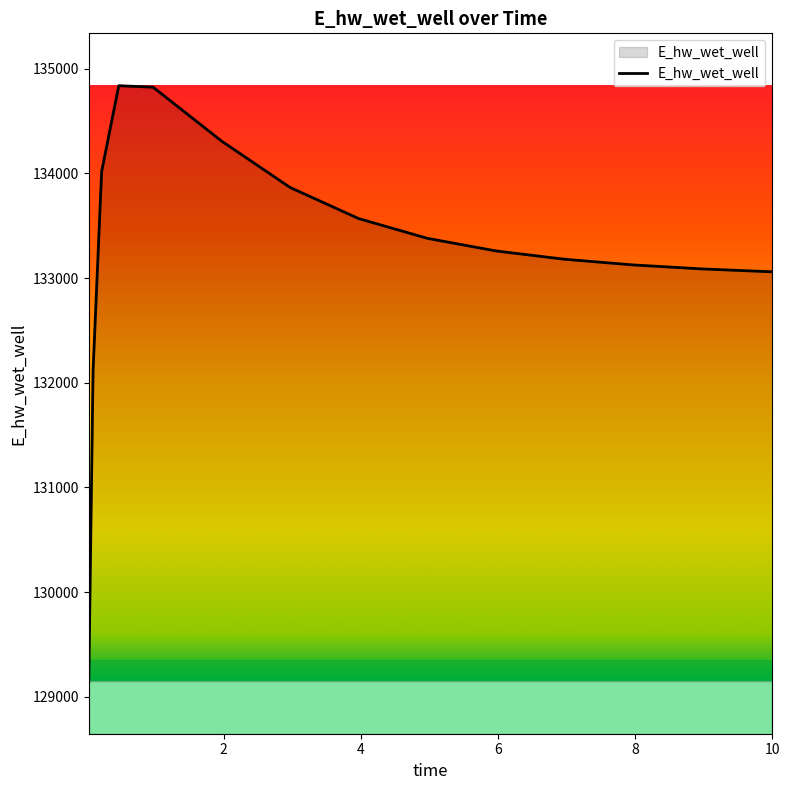

What is the greatest value displayed?

134837.0